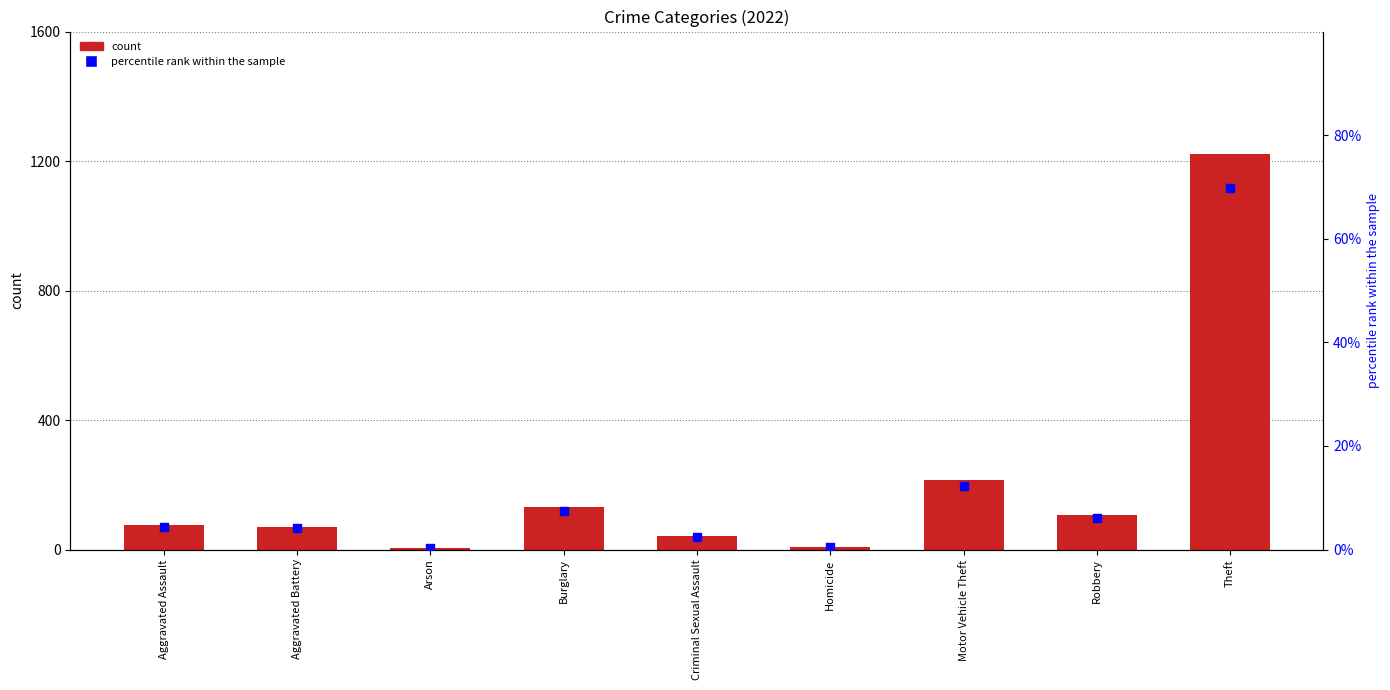

Which has a higher value, Theft or Burglary?

Theft